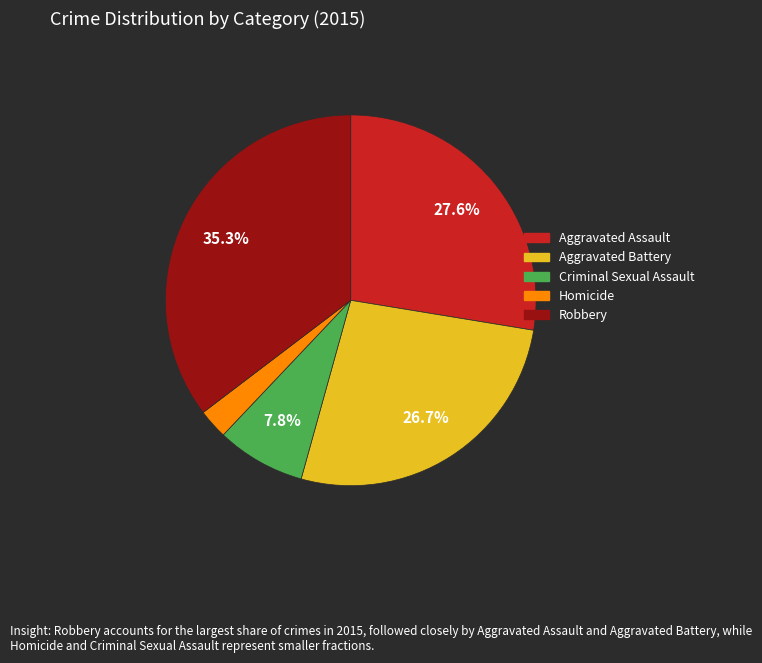

How many segments does this pie chart have?

5